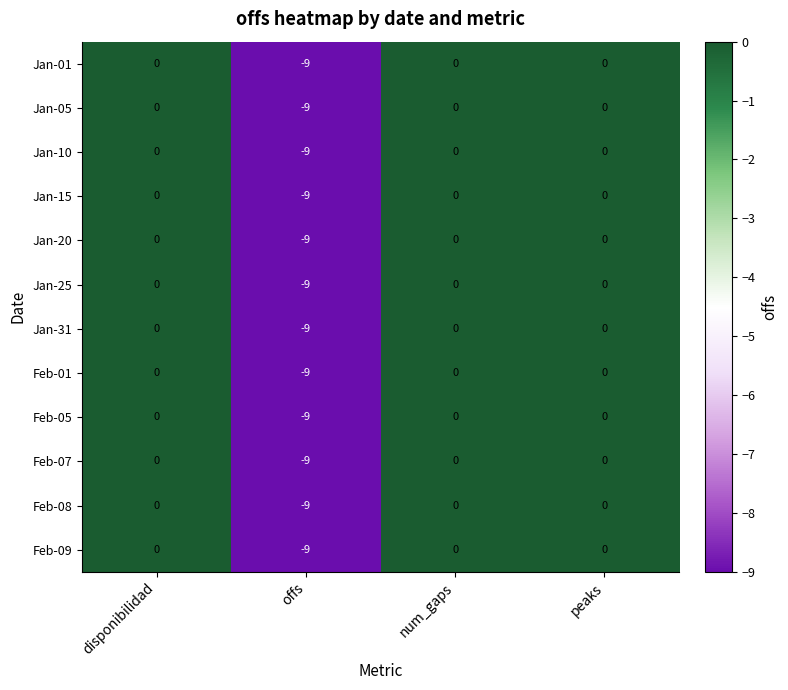

What is the total value across all series at offs?

-108